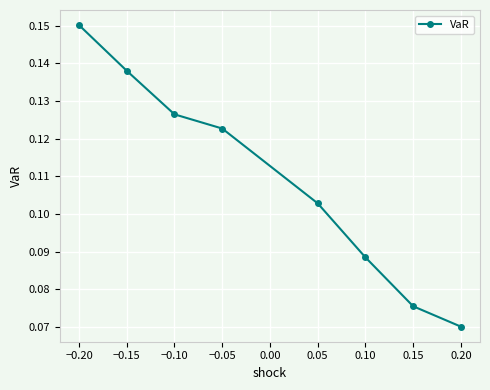

Is this an area chart (filled region under the line)?

No